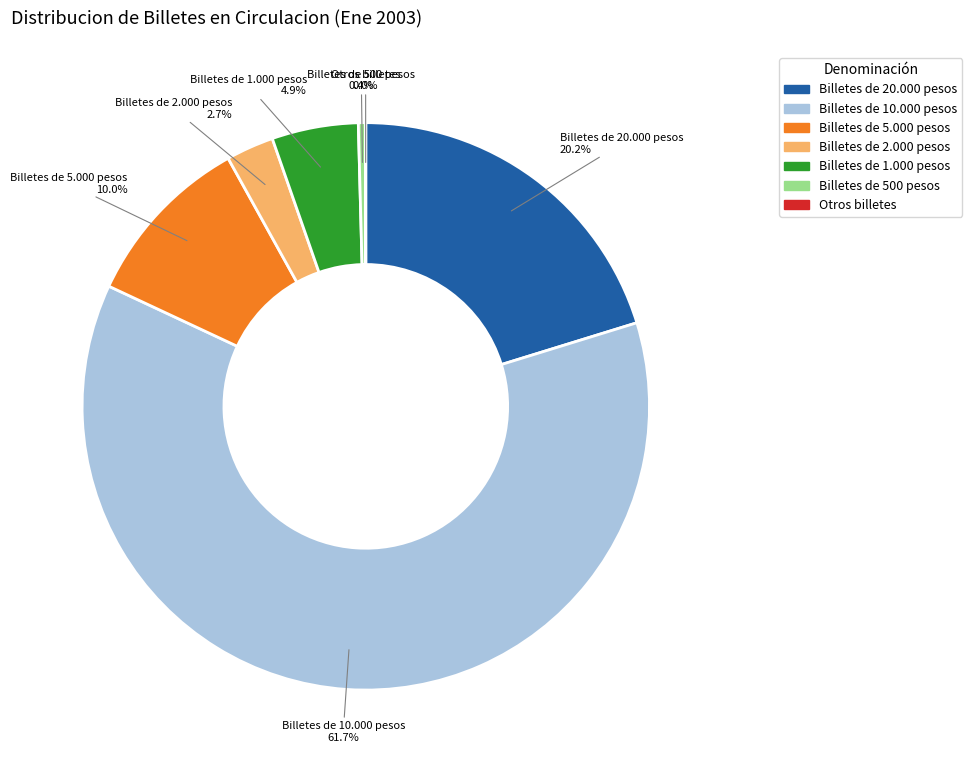

What is the majority slice?

Billetes de 10.000 pesos